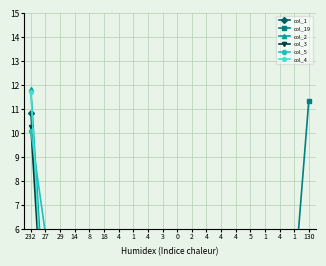

How many values in col_19 are above zero?

17